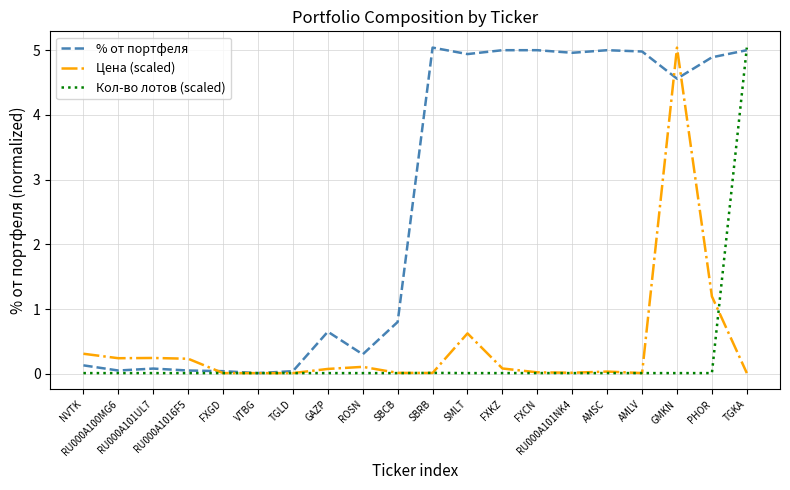

How many lines are shown in the chart?

3